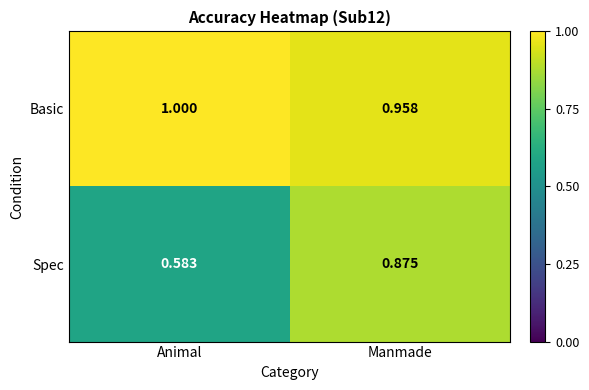

Which series has the widest spread of values?

Spec